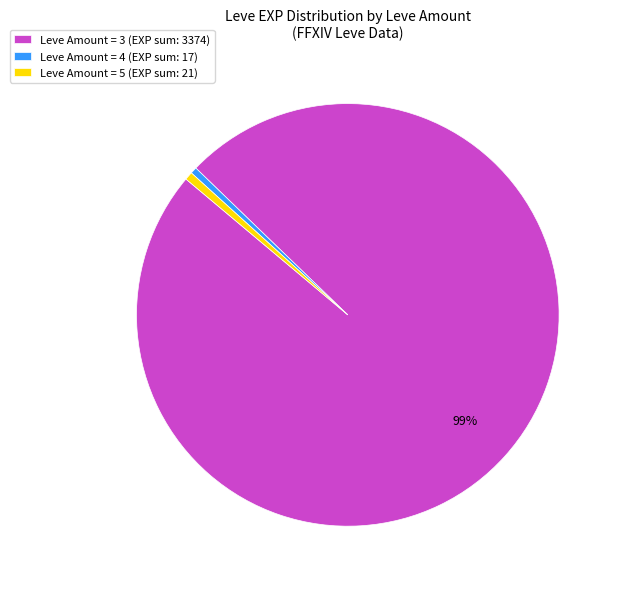

Do Leve Amount = 5 (EXP sum: 21) and Leve Amount = 4 (EXP sum: 17) together represent more than half of the pie?

No